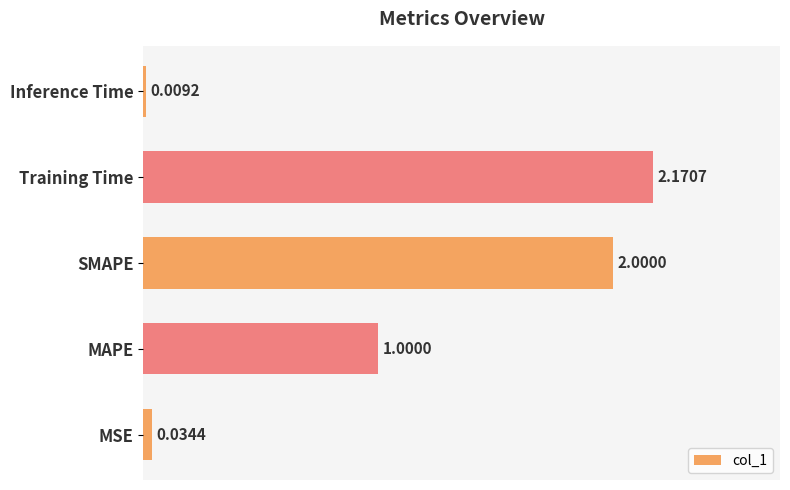

List the labels in order of value, largest first.

Training Time, SMAPE, MAPE, MSE, Inference Time